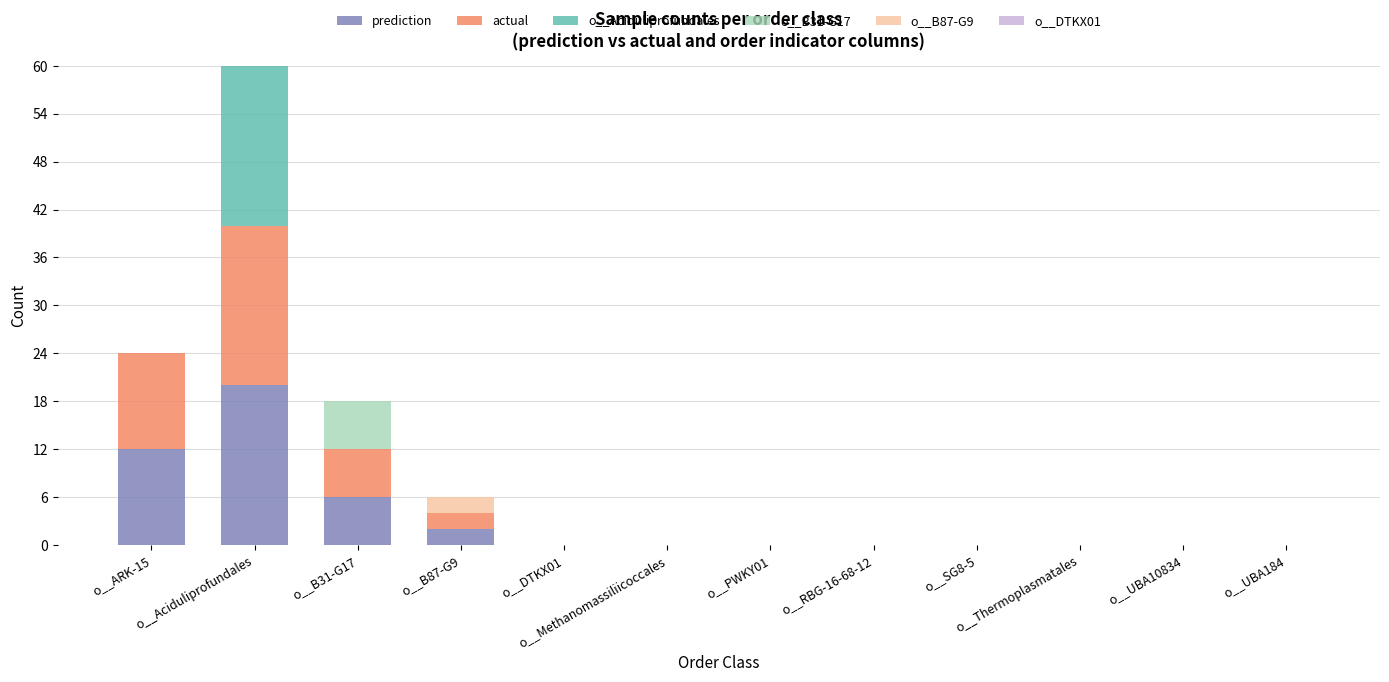

Is it true that prediction equals 0 at o__UBA184?

True